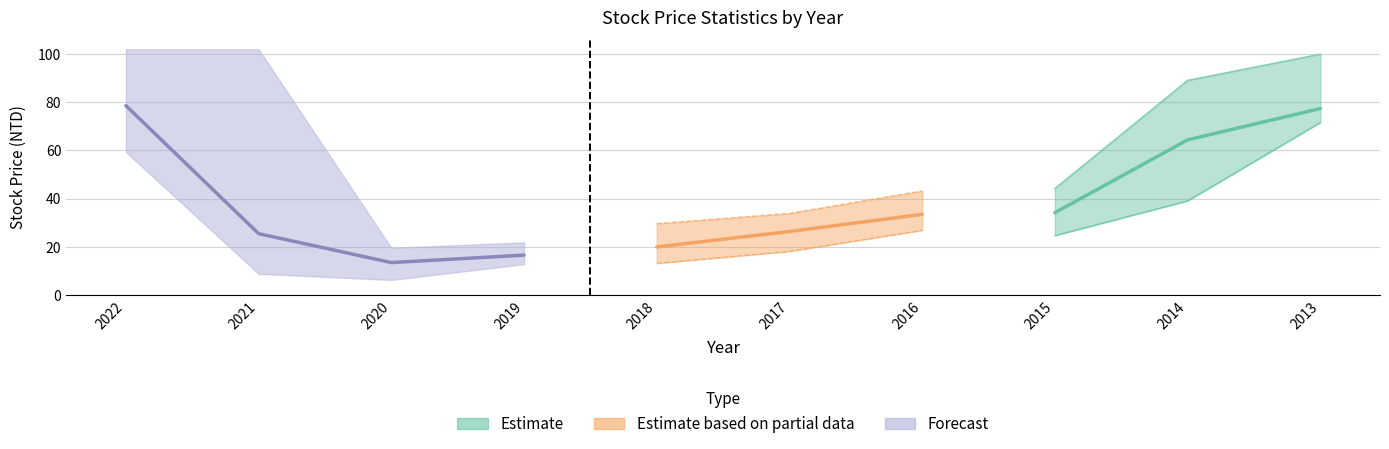

What is the difference between the Stock Price High values at 2014 and 2020?

69.5